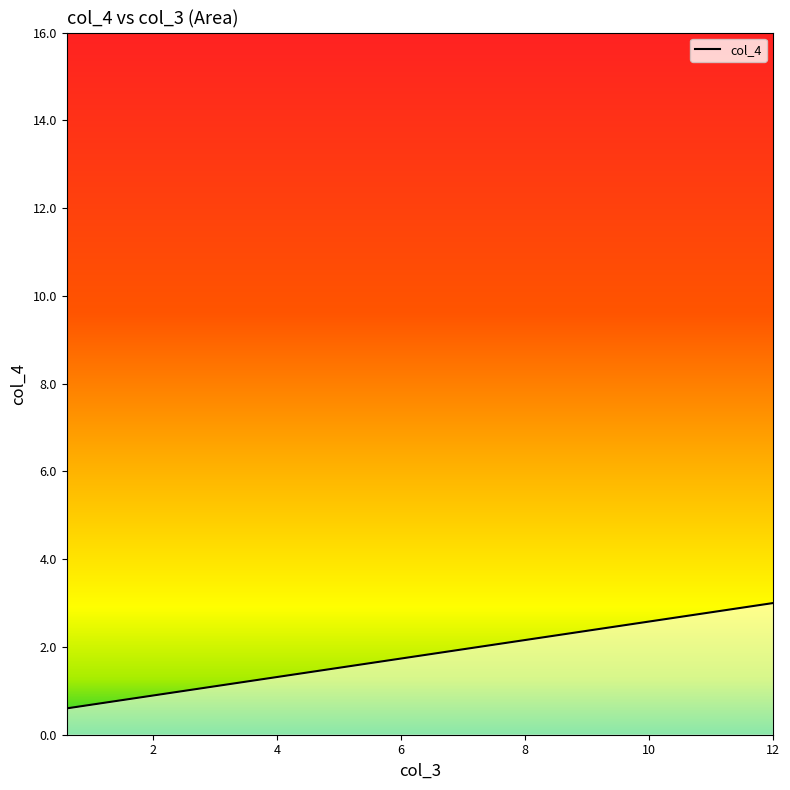

What is the value of the 3rd point from the left?

3.0